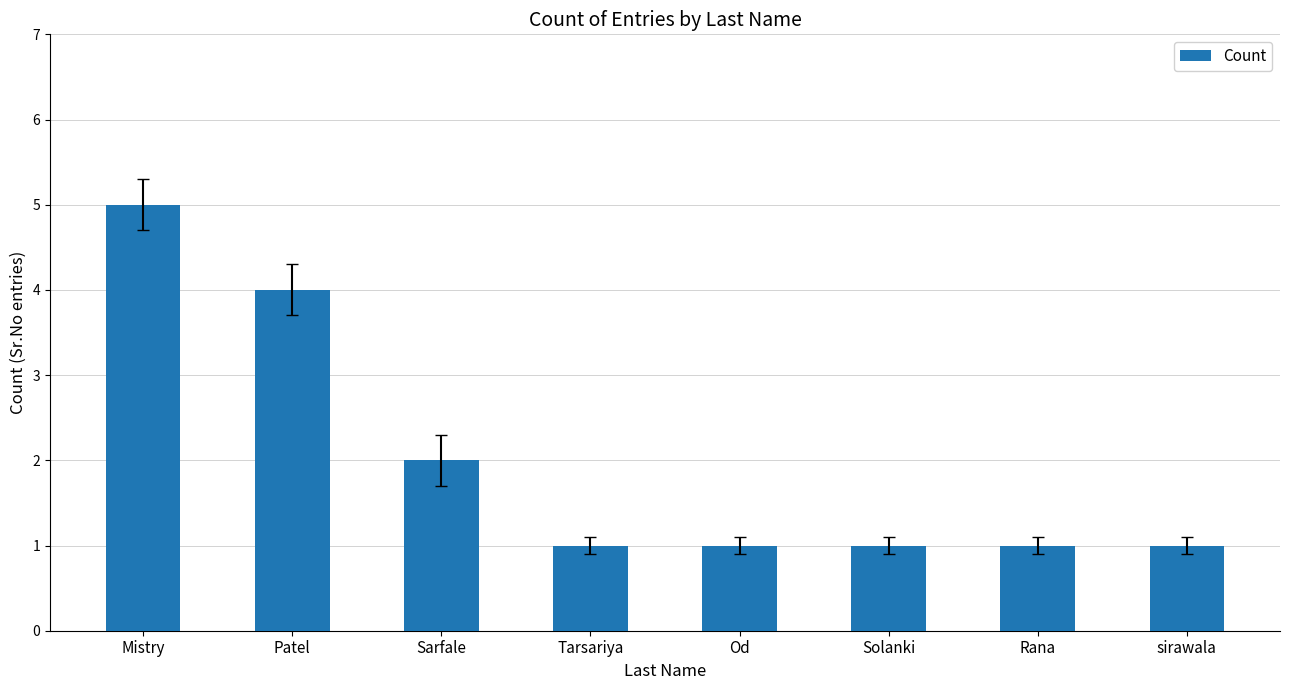

What is the change in value from Mistry to Solanki?

-4